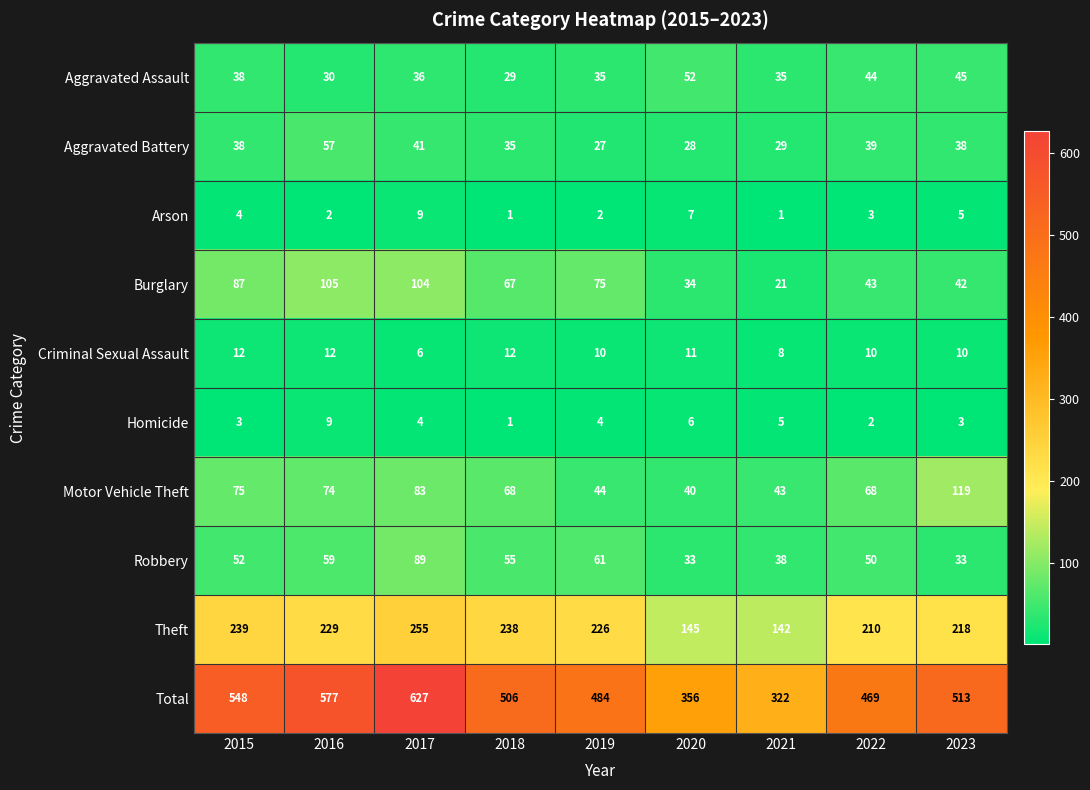

What is the maximum value shown in the chart?

627